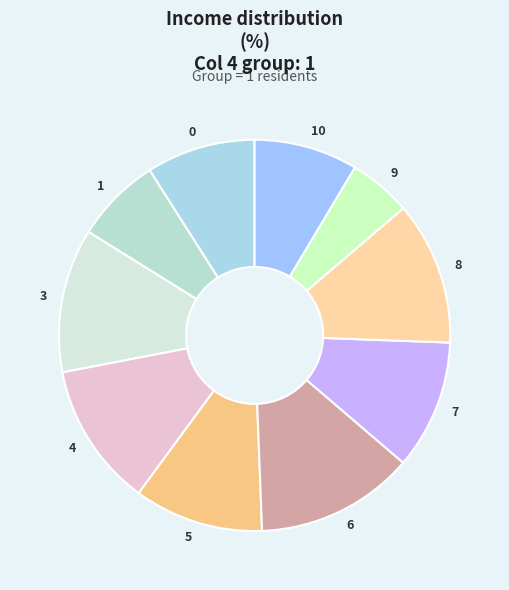

What is the ratio of the value at 5 to the value at 1?

1.5